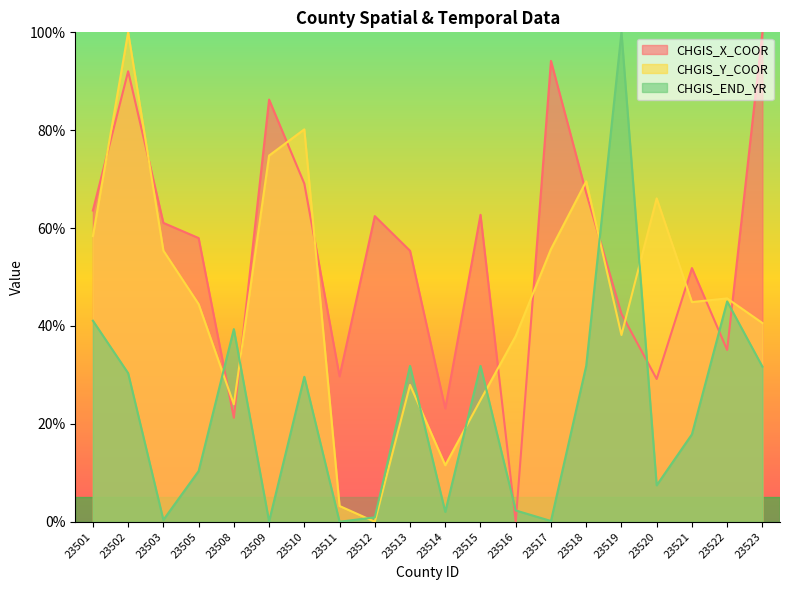

Reading right to left, list all the values displayed in this chart.

CHGIS_X_COOR: 100.0	35.1	51.8	29.2	42.5	67.2	94.2	0.0	62.7	23.1	55.4	62.4	29.7	69.1	86.3	21.2	58.0	61.1	92.0	63.6
CHGIS_Y_COOR: 40.6	45.6	44.9	66.1	38.2	69.6	55.7	38.0	24.9	11.6	28.0	0.0	3.2	80.2	74.8	24.0	44.5	55.4	100.0	58.4
CHGIS_END_YR: 31.7	45.0	17.9	7.4	100.0	31.8	0.1	2.3	31.8	2.0	31.8	0.9	0.0	29.6	0.1	39.4	10.3	0.4	30.4	41.1